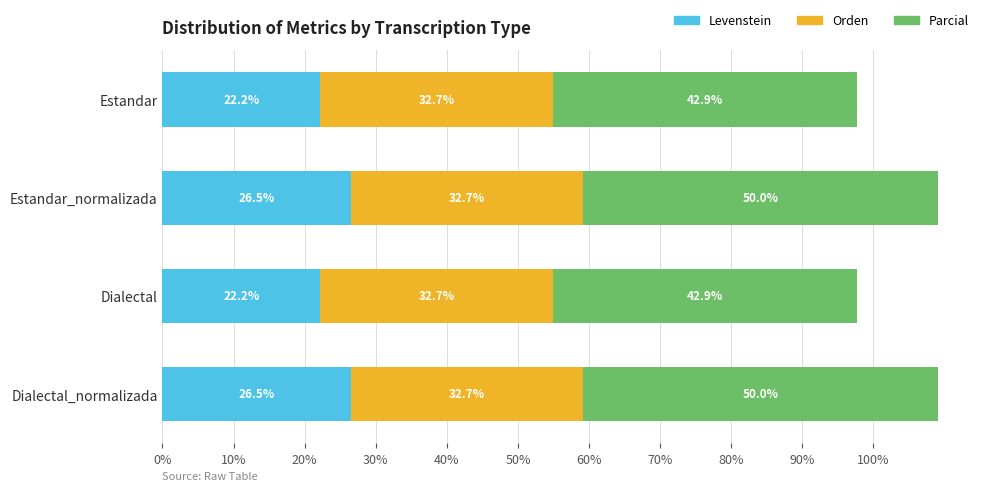

What is the sum of all Levenstein values?

97.4